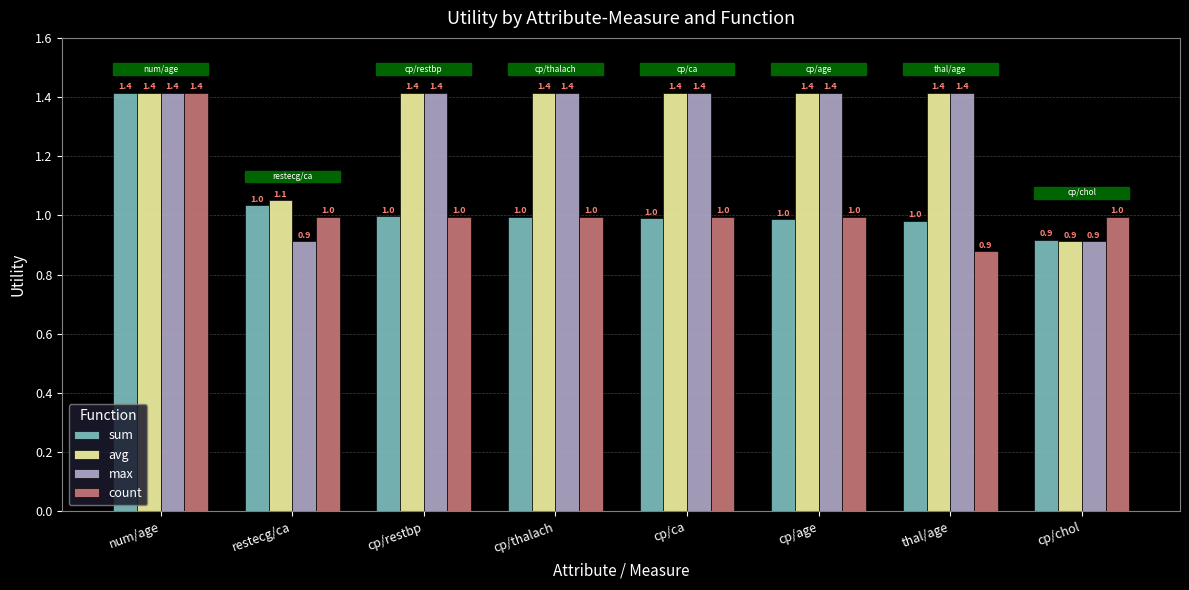

What are all the series names shown in the legend?

sum, avg, max, count